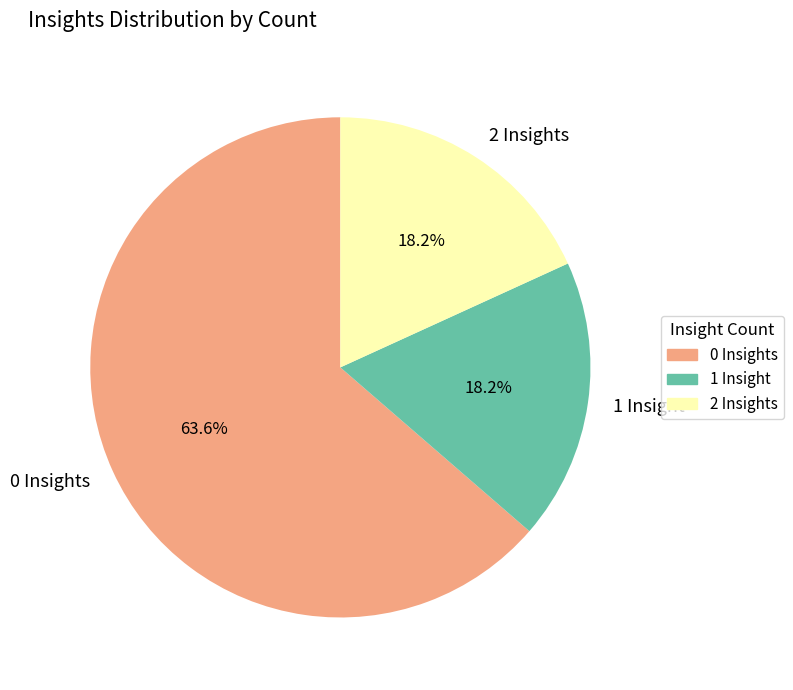

Which category has the biggest portion of the pie?

0 Insights